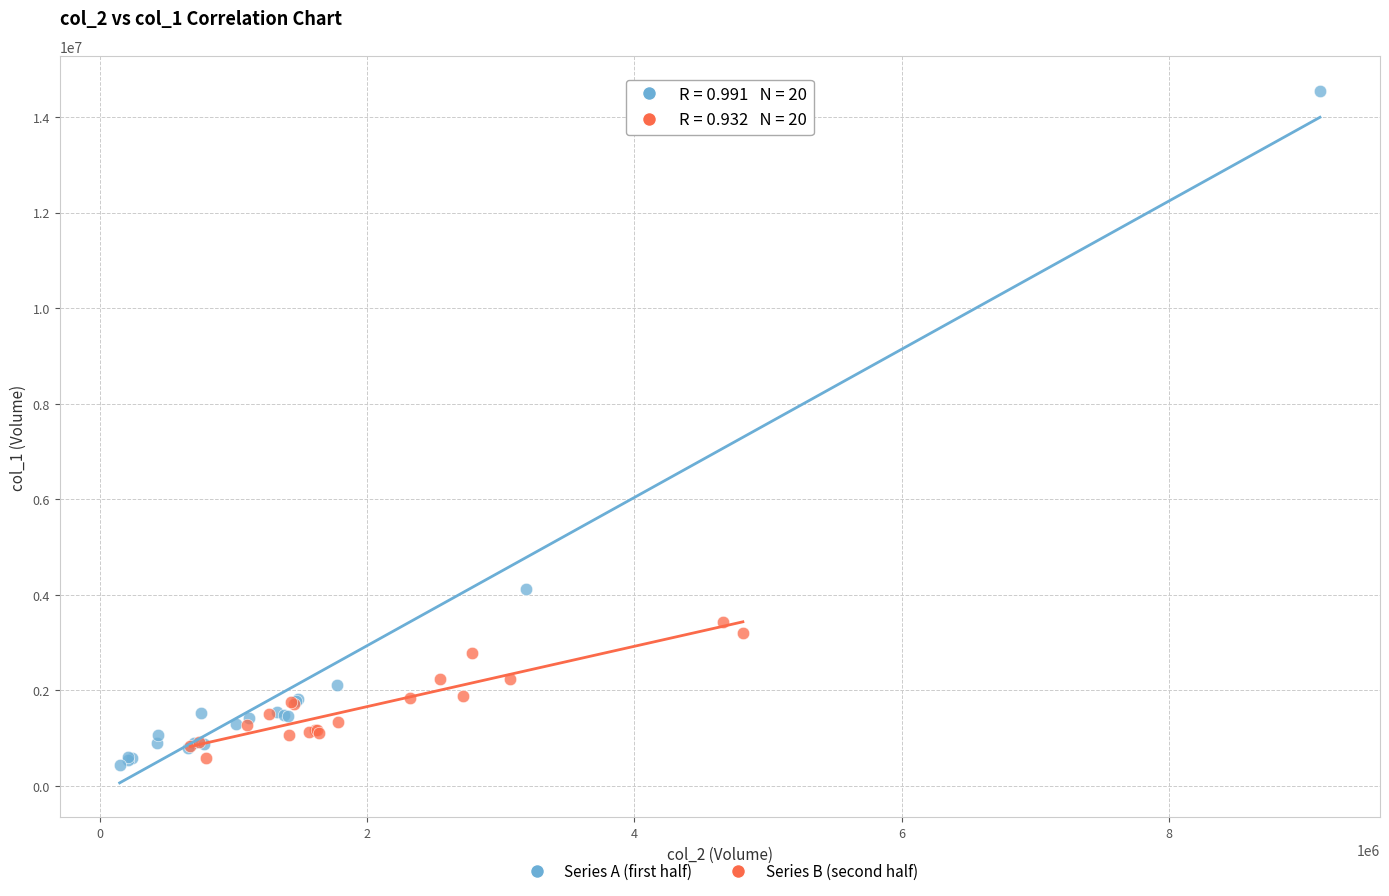

What are all the series names shown in the legend?

Series A (first half), Series B (second half)